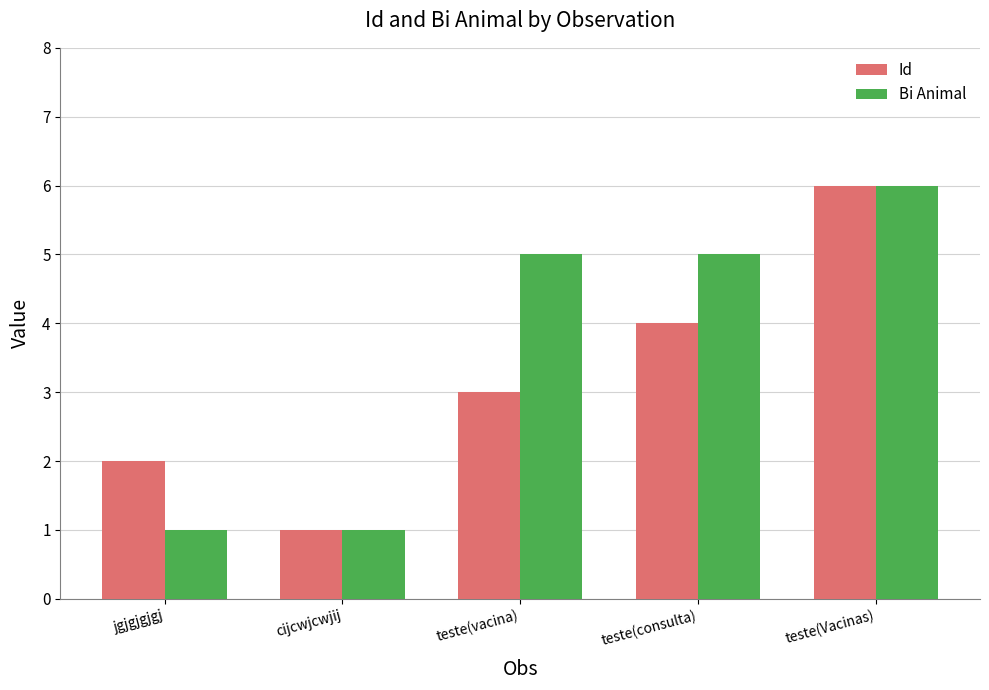

What is the approximate value of Id at teste(vacina)?

3